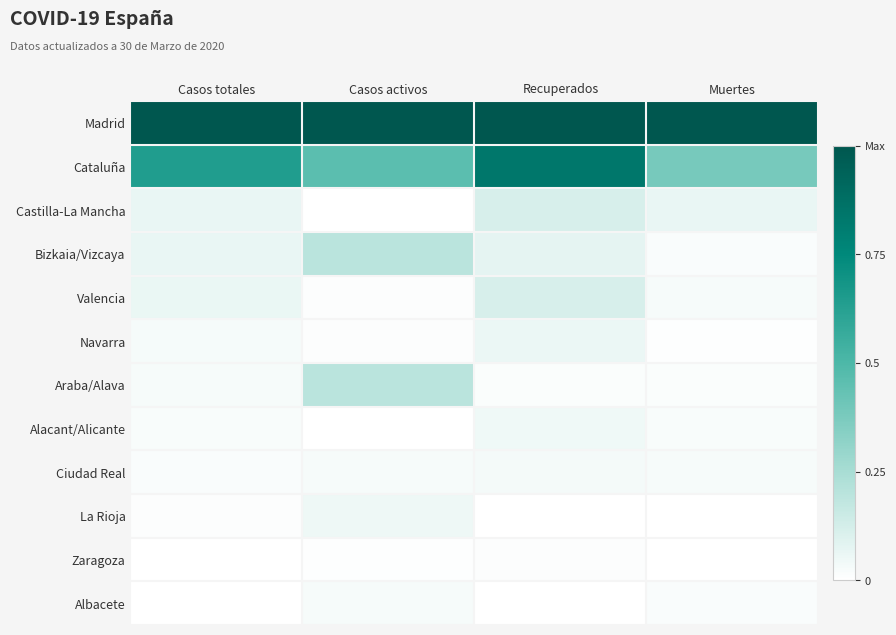

Reading left to right, extract all data points from this chart.

Madrid: Casos totales=1.0	Casos activos=1.0	Recuperados=1.0	Muertes=1.0
Cataluña: Casos totales=0.6	Casos activos=0.5	Recuperados=0.8	Muertes=0.4
Castilla-La Mancha: Casos totales=0.1	Casos activos=0.0	Recuperados=0.1	Muertes=0.1
Bizkaia/Vizcaya: Casos totales=0.1	Casos activos=0.2	Recuperados=0.1	Muertes=0.0
Valencia: Casos totales=0.1	Casos activos=0.0	Recuperados=0.1	Muertes=0.0
Navarra: Casos totales=0.0	Casos activos=0.0	Recuperados=0.1	Muertes=0.0
Araba/Alava: Casos totales=0.0	Casos activos=0.2	Recuperados=0.0	Muertes=0.0
Alacant/Alicante: Casos totales=0.0	Casos activos=0.0	Recuperados=0.0	Muertes=0.0
Ciudad Real: Casos totales=0.0	Casos activos=0.0	Recuperados=0.0	Muertes=0.0
La Rioja: Casos totales=0.0	Casos activos=0.0	Recuperados=0.0	Muertes=0.0
Zaragoza: Casos totales=0.0	Casos activos=0.0	Recuperados=0.0	Muertes=0.0
Albacete: Casos totales=0.0	Casos activos=0.0	Recuperados=0.0	Muertes=0.0